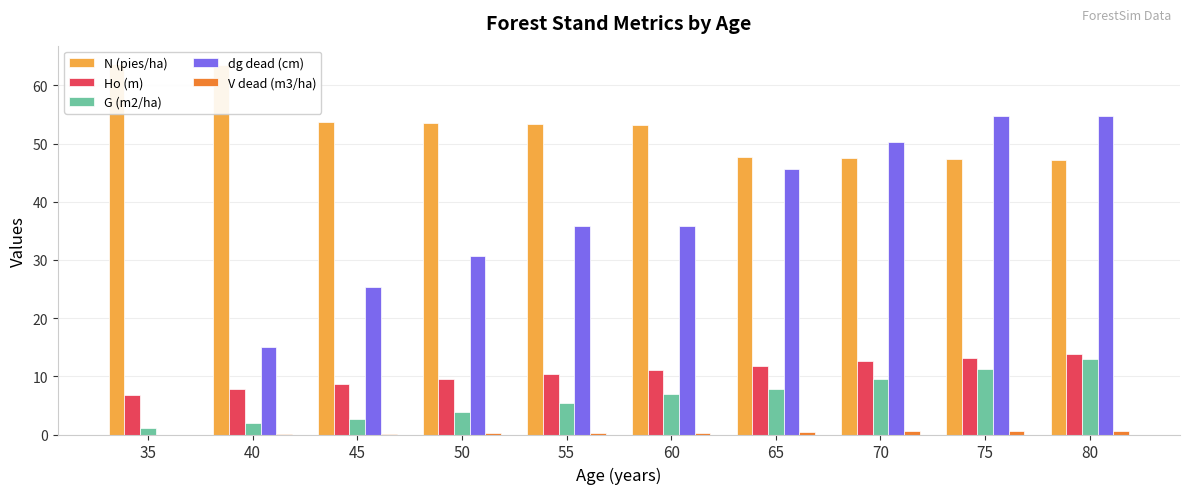

Reading left to right, what are all the values shown in this chart?

N (pies/ha): 35=63.7	40=63.4	45=53.7	50=53.6	55=53.4	60=53.2	65=47.7	70=47.5	75=47.4	80=47.2
Ho (m): 35=6.8	40=7.7	45=8.7	50=9.5	55=10.4	60=11.1	65=11.9	70=12.6	75=13.2	80=13.8
G (m2/ha): 35=1.1	40=2.0	45=2.7	50=4.0	55=5.4	60=6.9	65=7.8	70=9.5	75=11.2	80=12.9
dg dead (cm): 35=0.0	40=15.0	45=25.4	50=30.6	55=35.8	60=35.8	65=45.6	70=50.3	75=54.8	80=54.8
V dead (m3/ha): 35=0.0	40=0.1	45=0.1	50=0.2	55=0.3	60=0.3	65=0.4	70=0.5	75=0.6	80=0.6